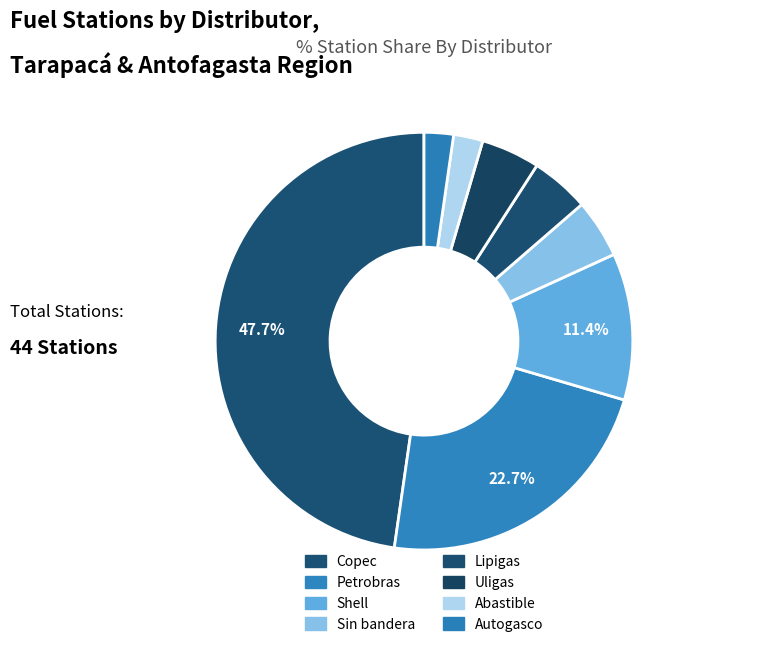

Is there a majority slice in this chart?

No